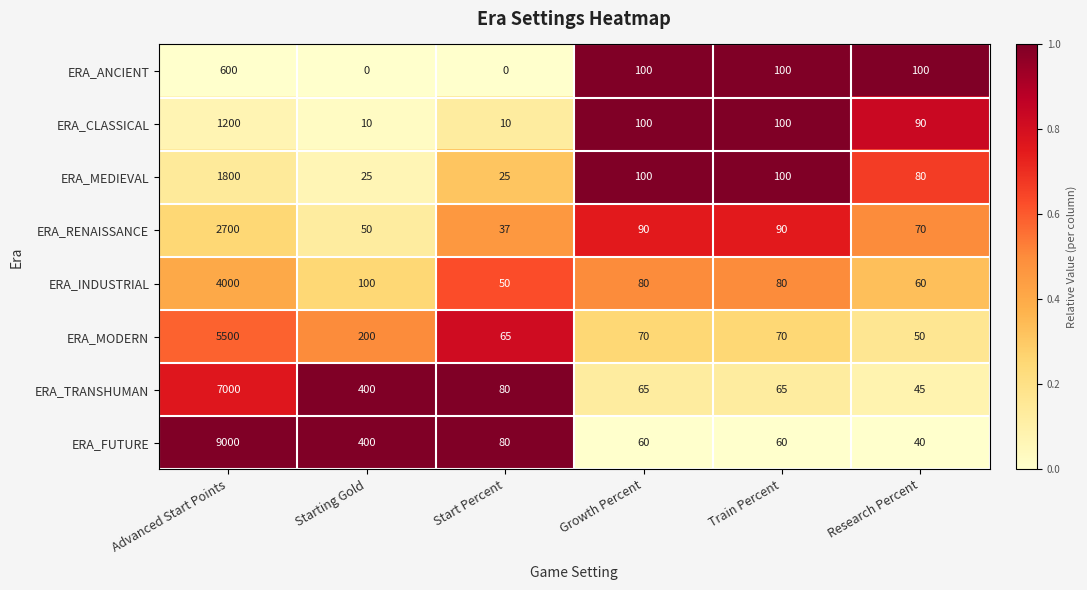

What is the difference between the maximum and second lowest values in the ERA_CLASSICAL series?

1190